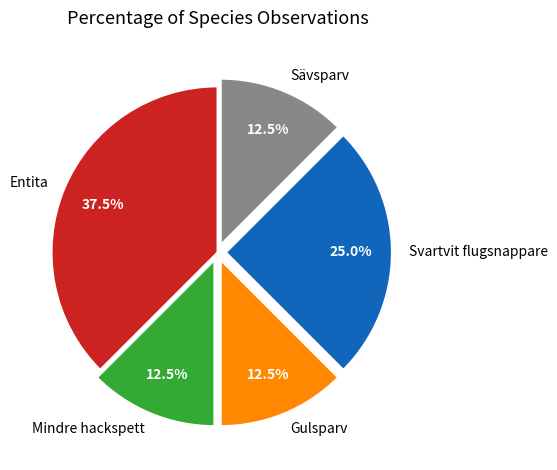

Approximately how many times larger is the value at Sävsparv compared to Mindre hackspett?

1.0